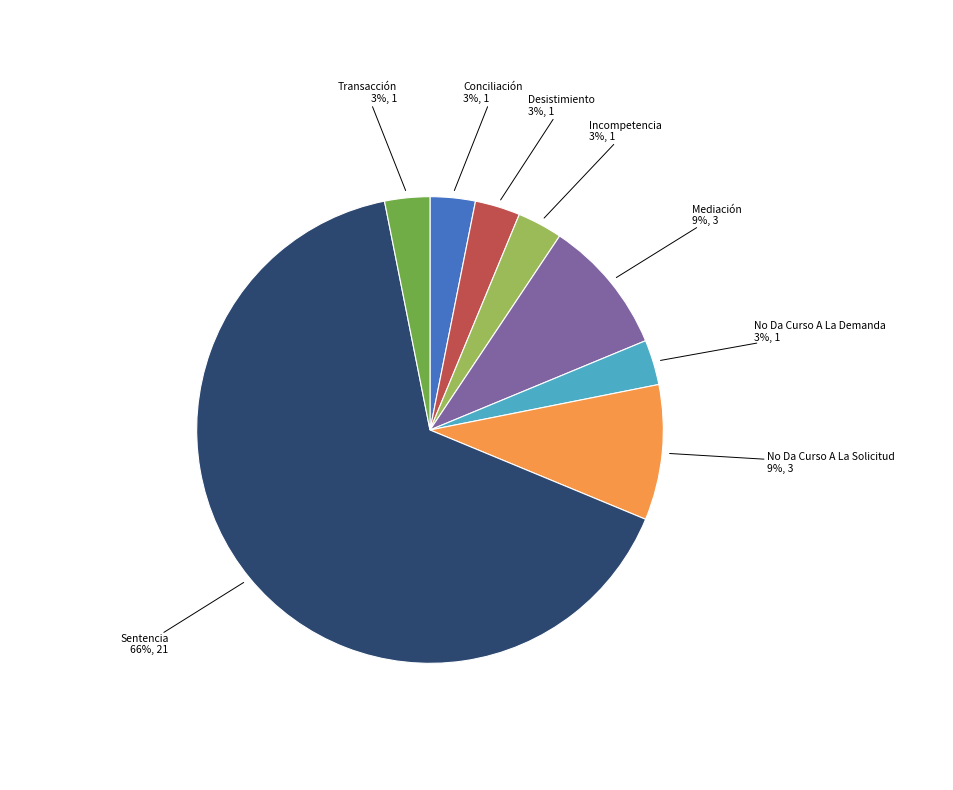

To the nearest percent, what is the average slice percentage?

12%